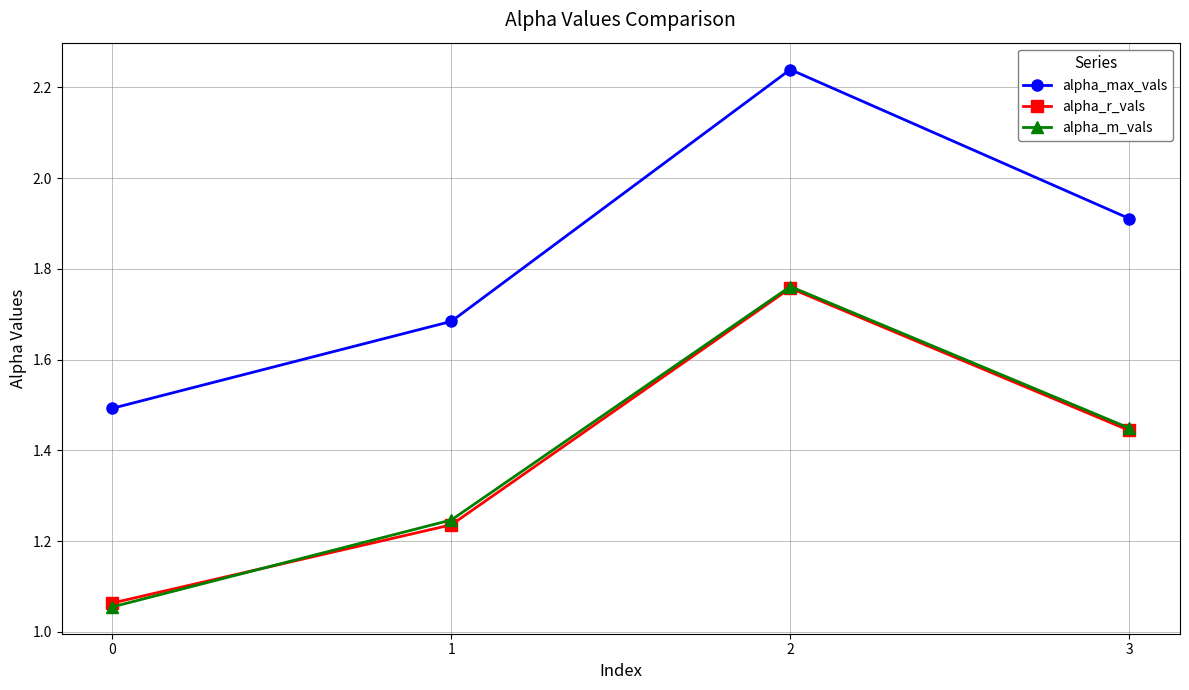

True or false: alpha_max_vals and alpha_r_vals intersect in this chart.

False